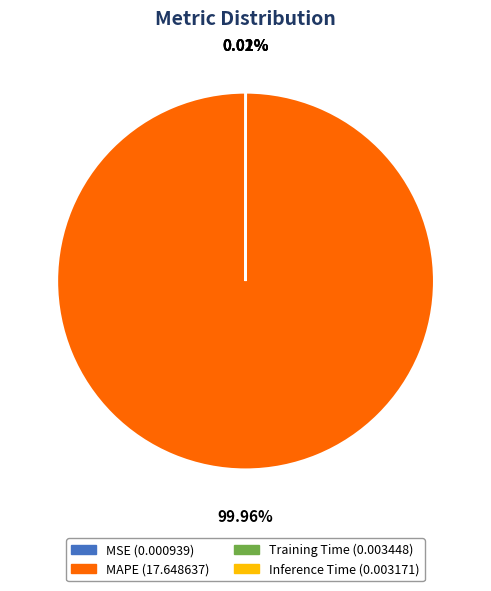

Is there a majority slice in this chart?

Yes